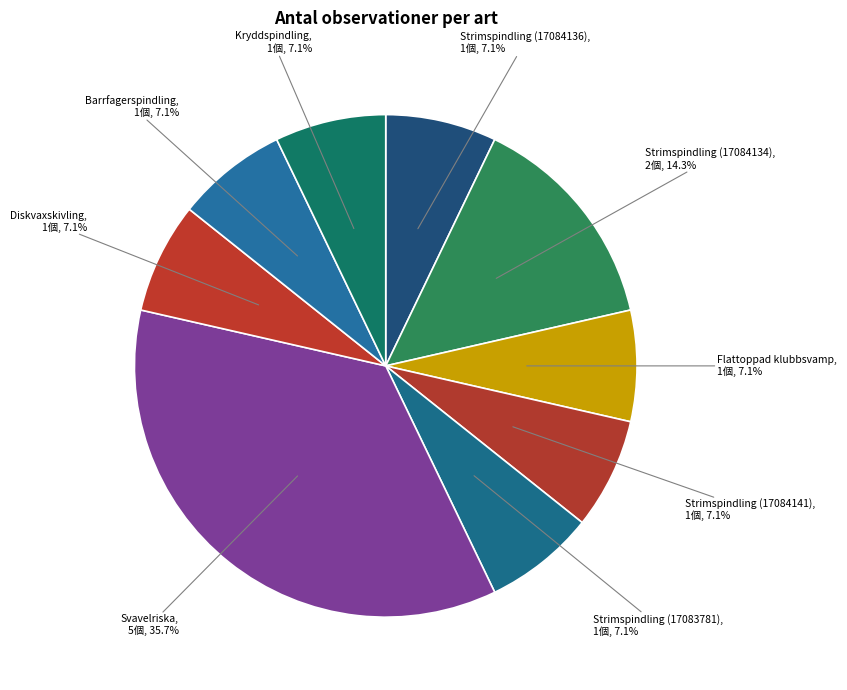

Is there a majority slice in this chart?

No